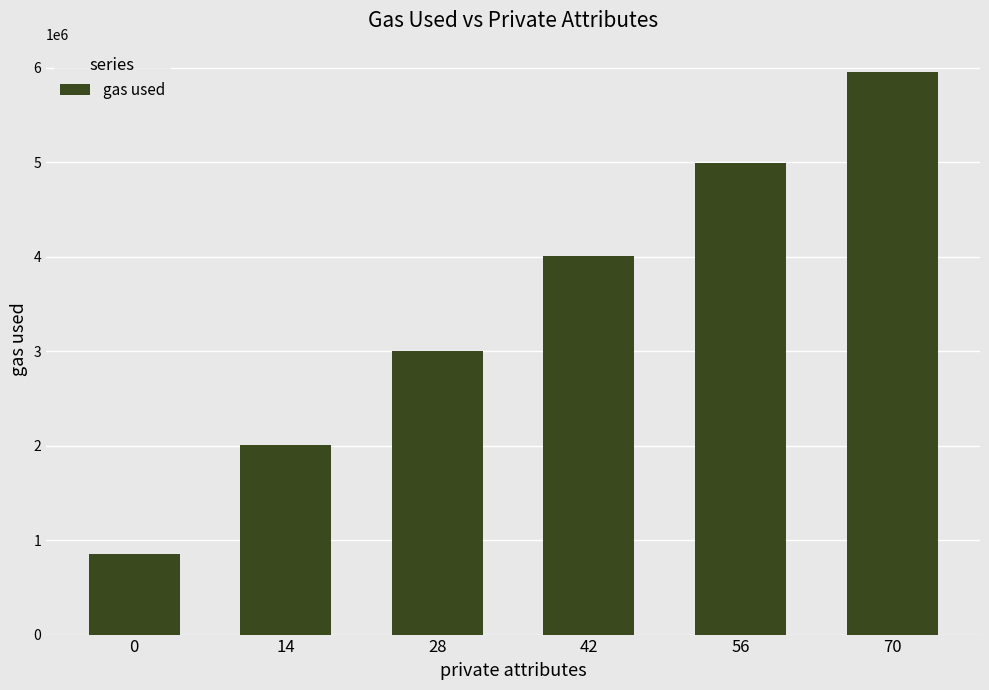

True or false: the data shows 5958389 at 70.

True